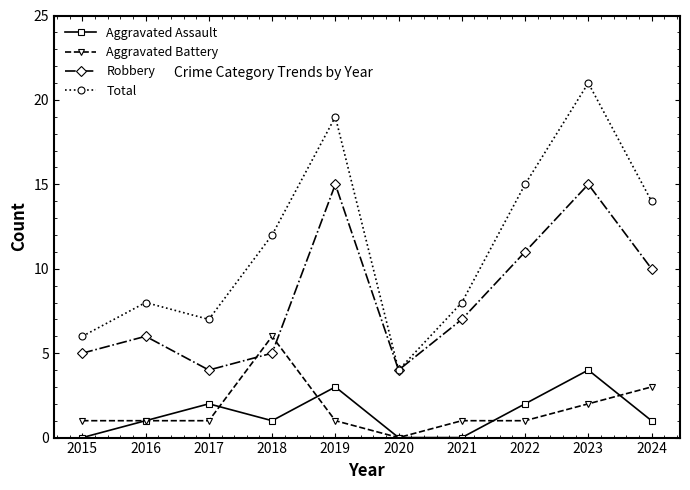

What is the minimum value for Total?

4